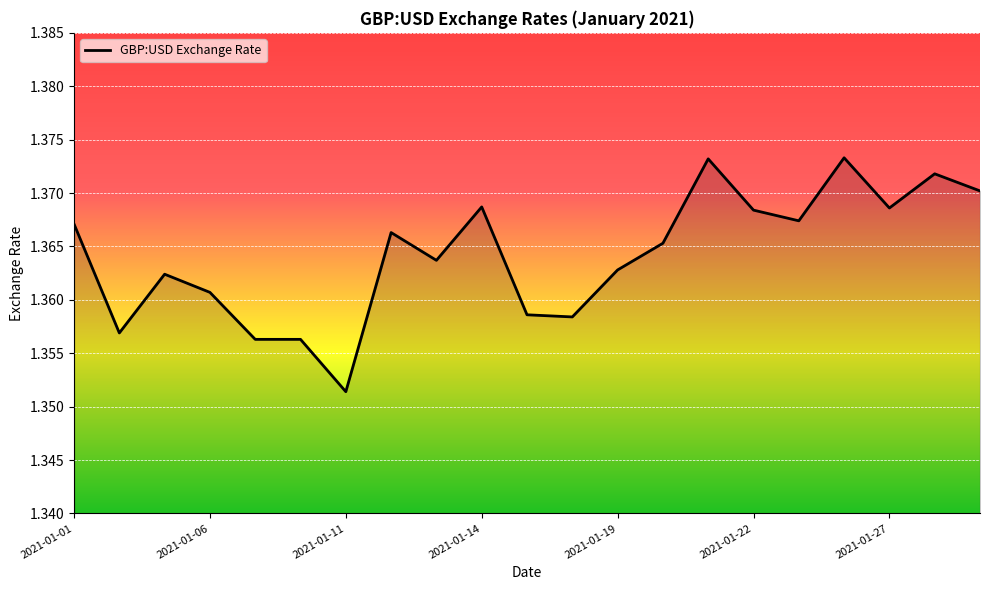

Reading left to right, transcribe all the data shown in this chart.

1.4	1.4	1.4	1.4	1.4	1.4	1.4	1.4	1.4	1.4	1.4	1.4	1.4	1.4	1.4	1.4	1.4	1.4	1.4	1.4	1.4